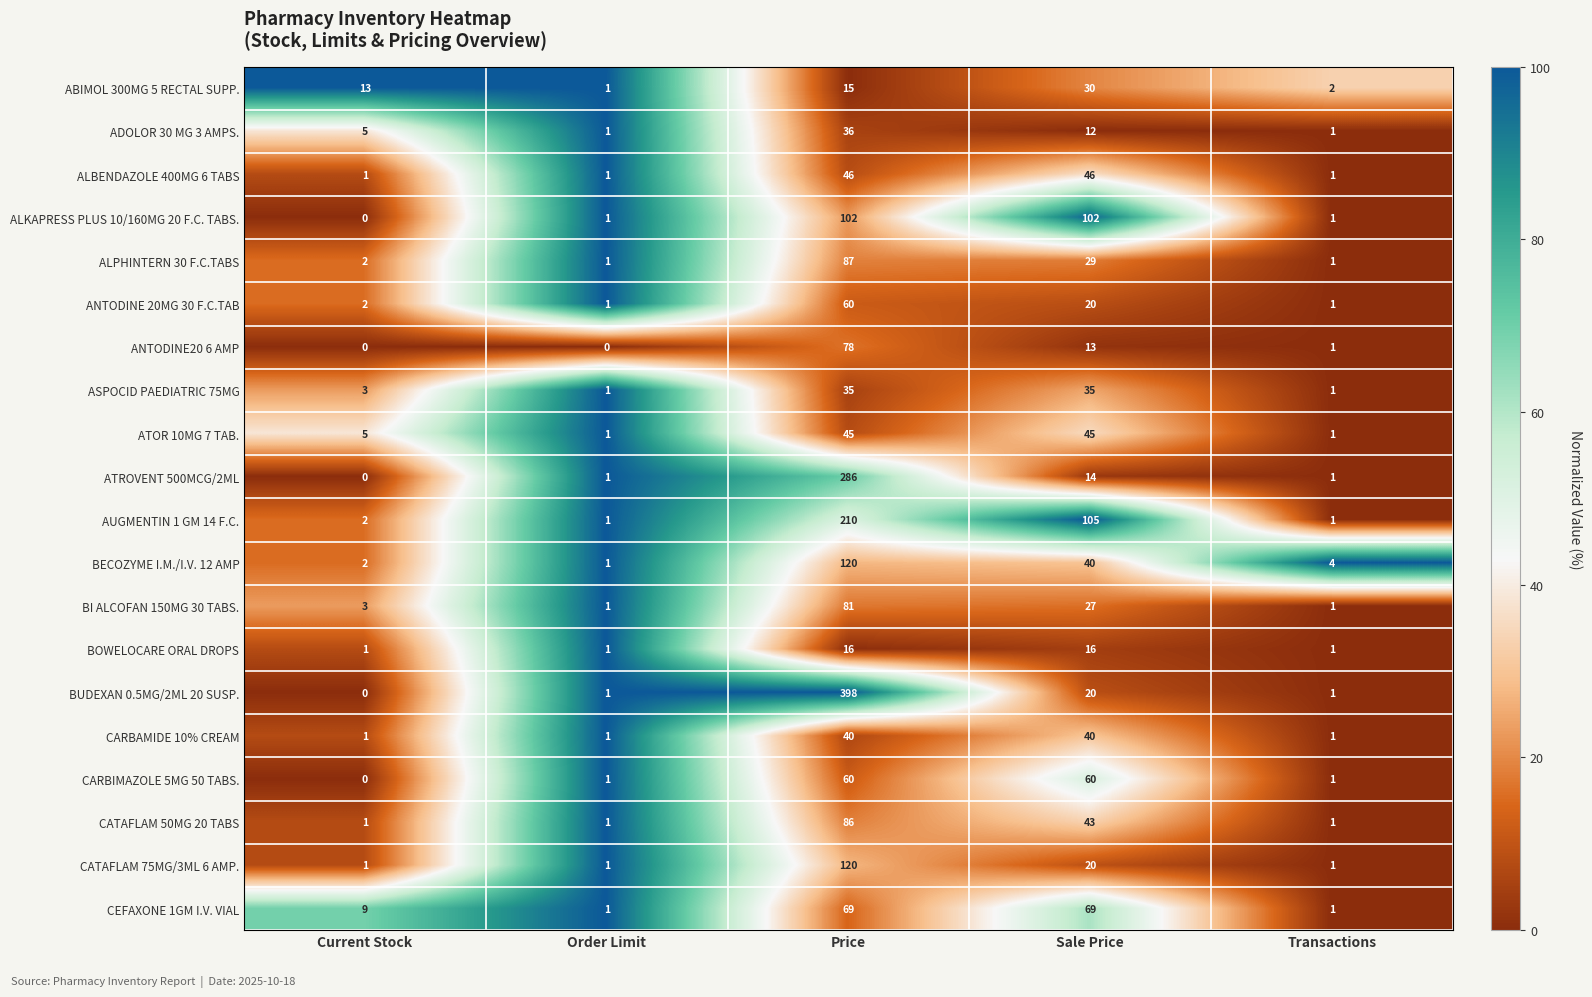

What is the average value of the BI ALCOFAN 150MG 30 TABS. series?

23